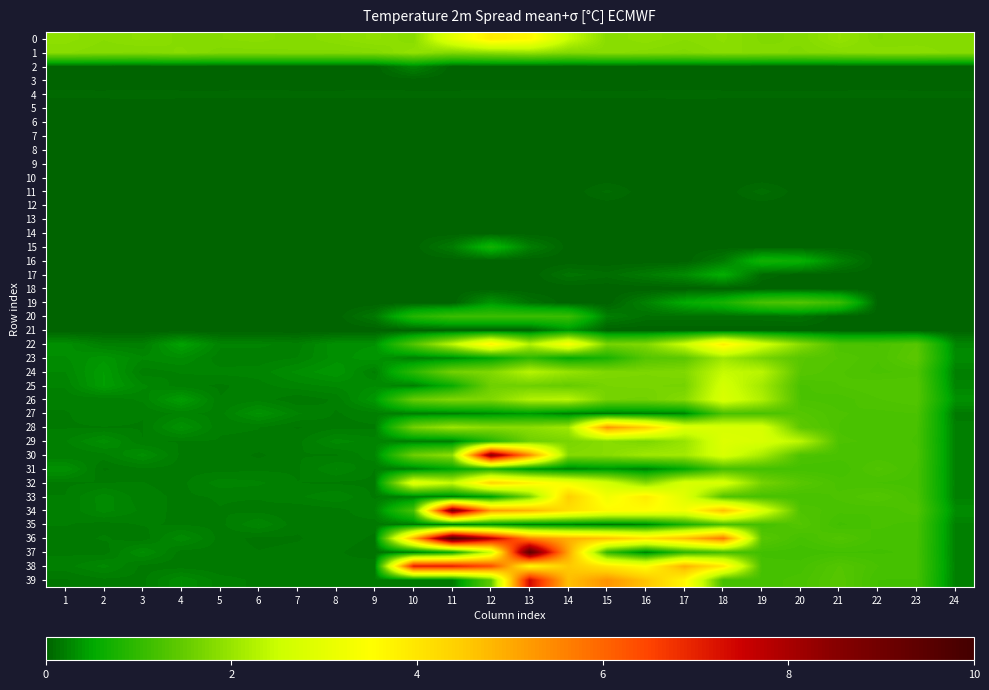

Rank the series at 22 from lowest to highest value.

18, 19, 20, 21, 5, 7, 8, 10, 11, 16, 2, 3, 6, 9, 12, 13, 14, 15, 17, 4, 37, 39, 36, 32, 34, 38, 30, 35, 28, 24, 27, 29, 22, 23, 26, 31, 25, 33, 0, 1